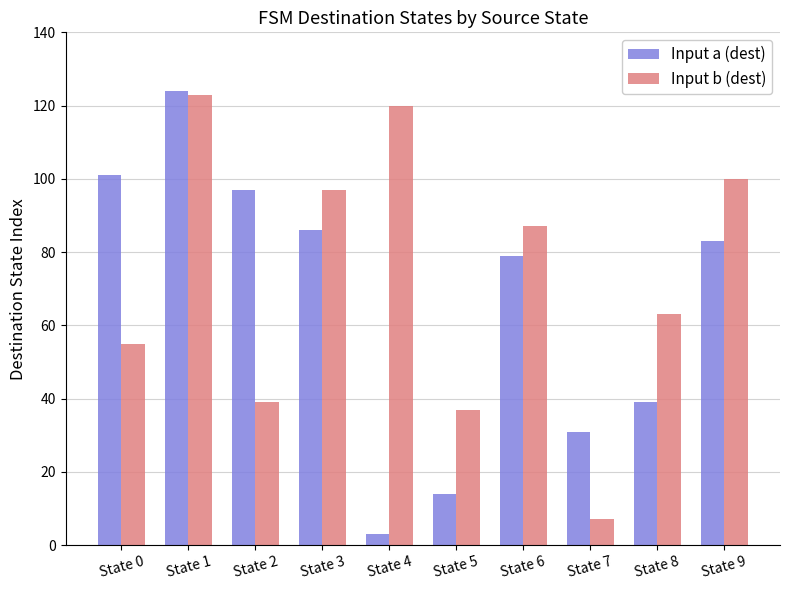

What is the difference between the Input b (dest) values at State 3 and State 2?

58